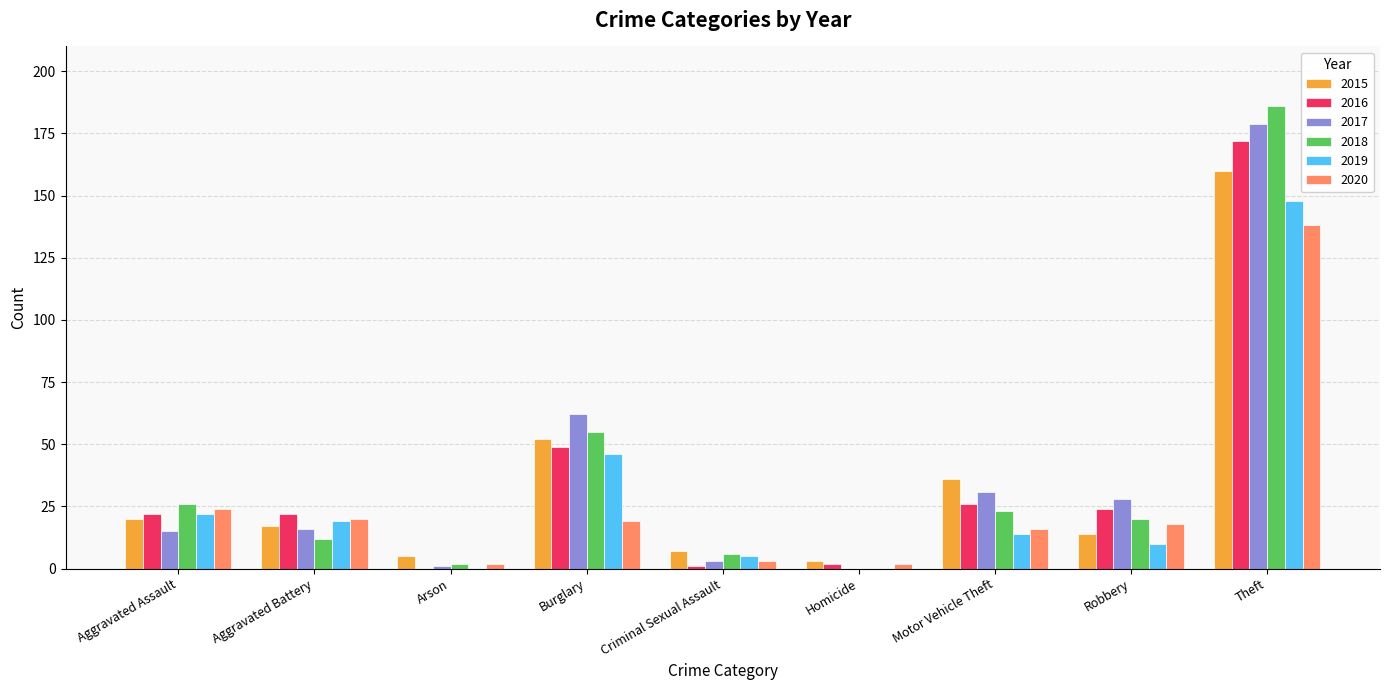

Which category has the highest value across all series?

Theft